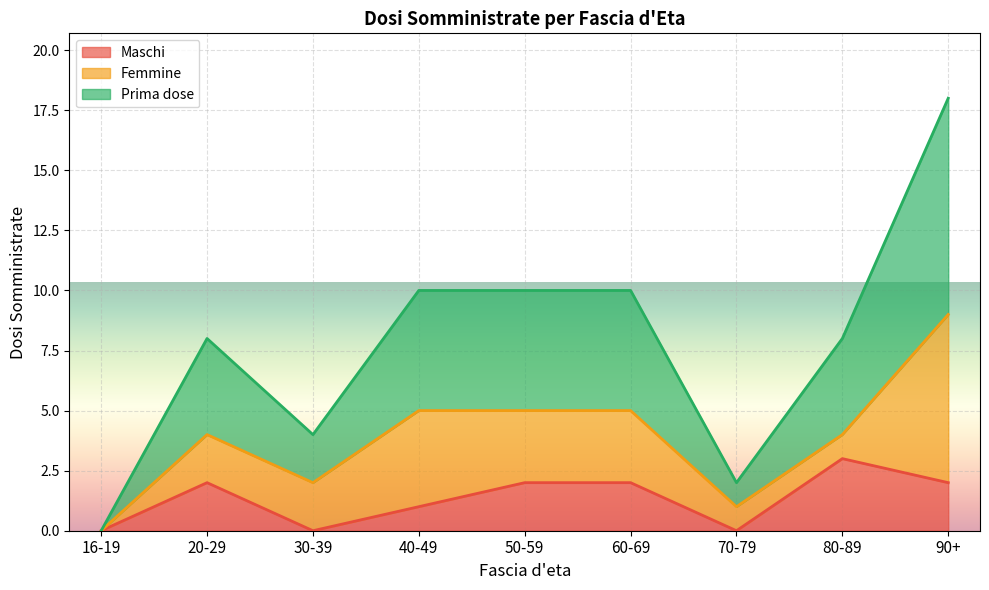

True or false: Maschi has more than 2 interior local peaks.

False